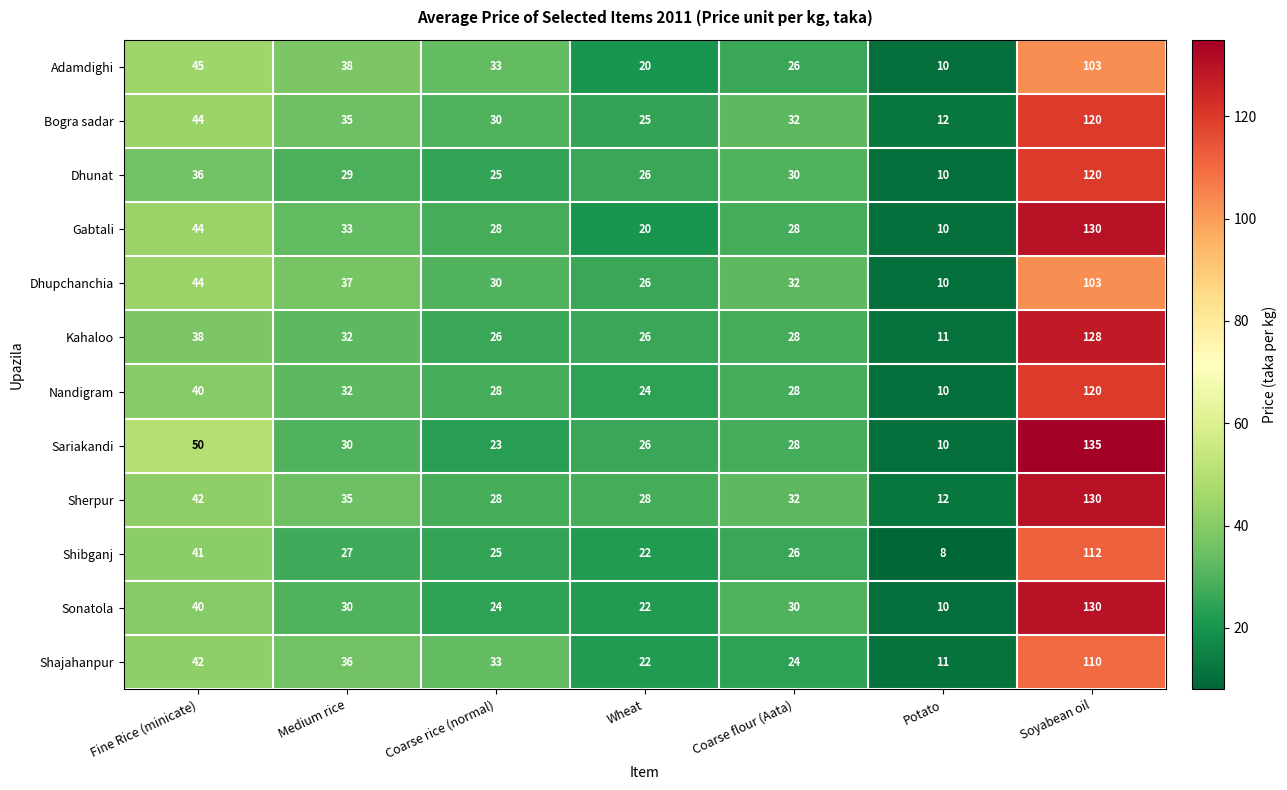

Which series has the largest total across all categories?

Sherpur